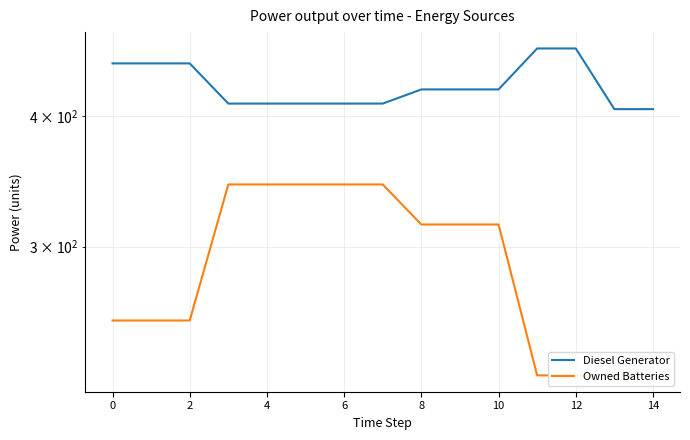

True or false: Diesel Generator and Owned Batteries intersect in this chart.

False